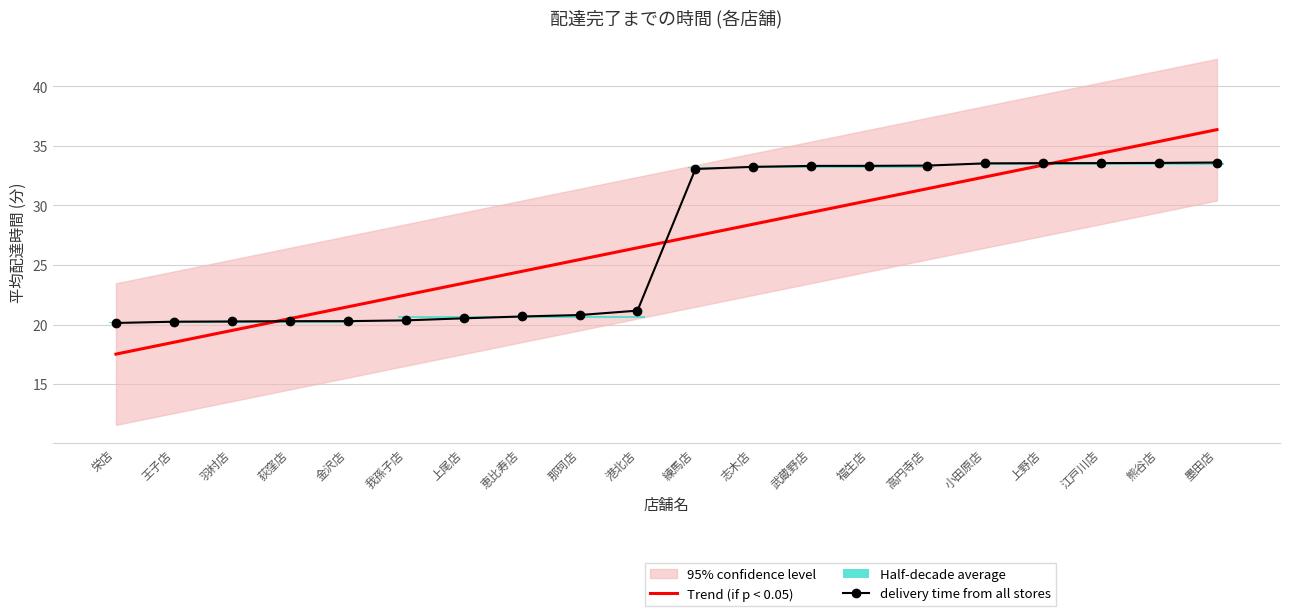

How many times do Trend (if p < 0.05) and delivery time from all stores cross each other?

3